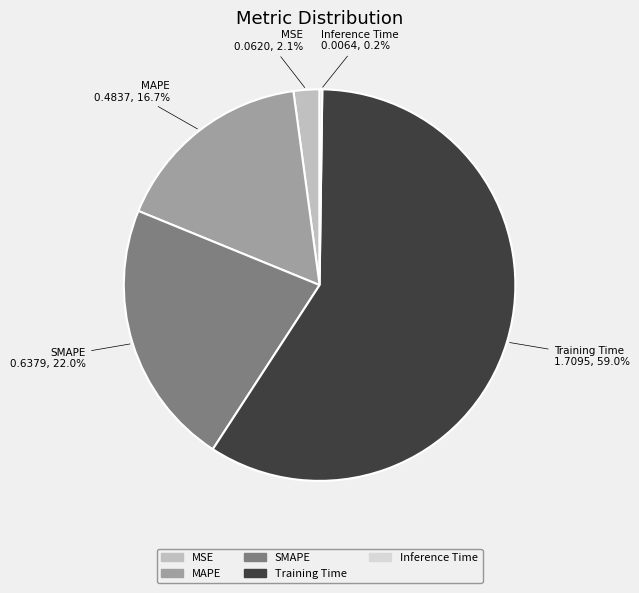

To the nearest percent, what is the difference between the MSE and MAPE slice percentages?

15%